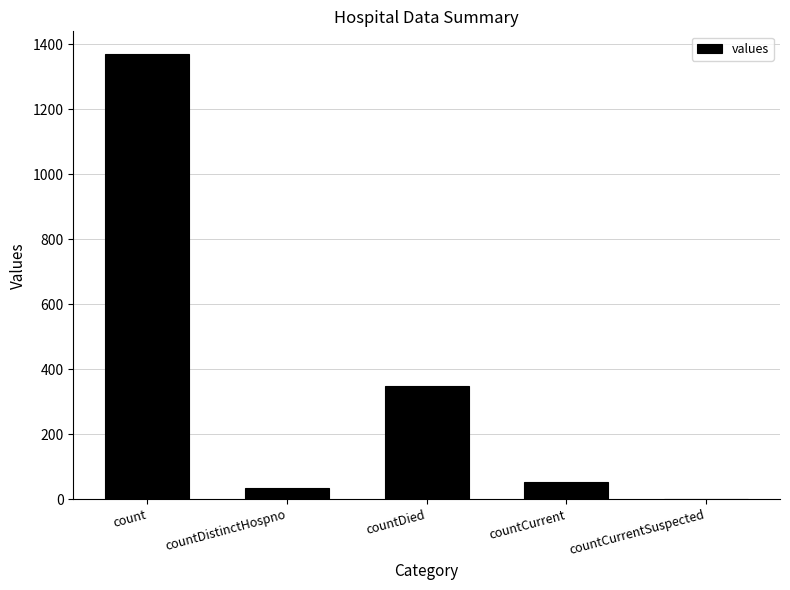

Is it true that the value at countCurrentSuspected is 857?

False